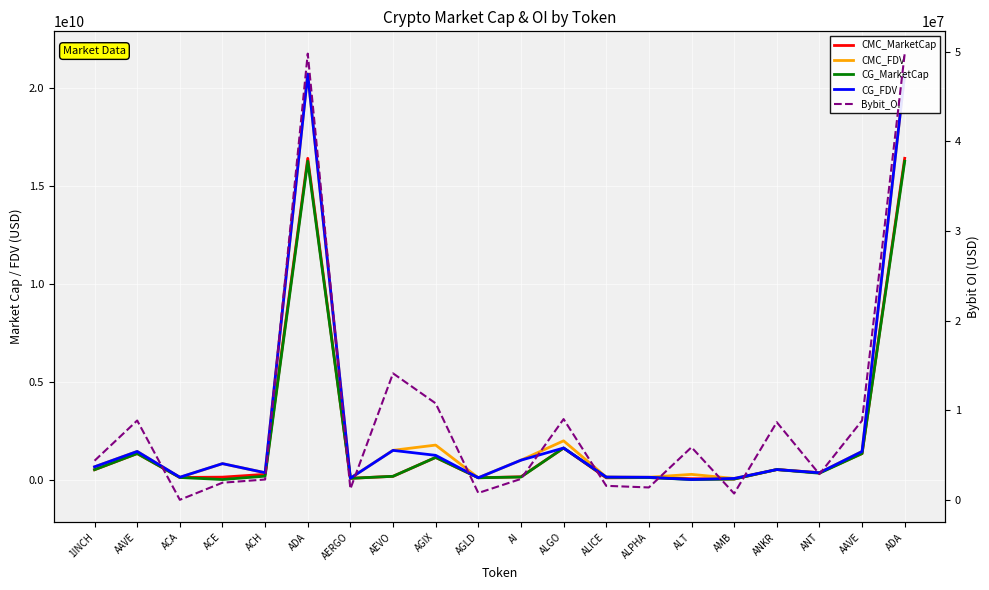

What are all the series names shown in the legend?

CMC_MarketCap, CMC_FDV, CG_MarketCap, CG_FDV, Bybit_OI